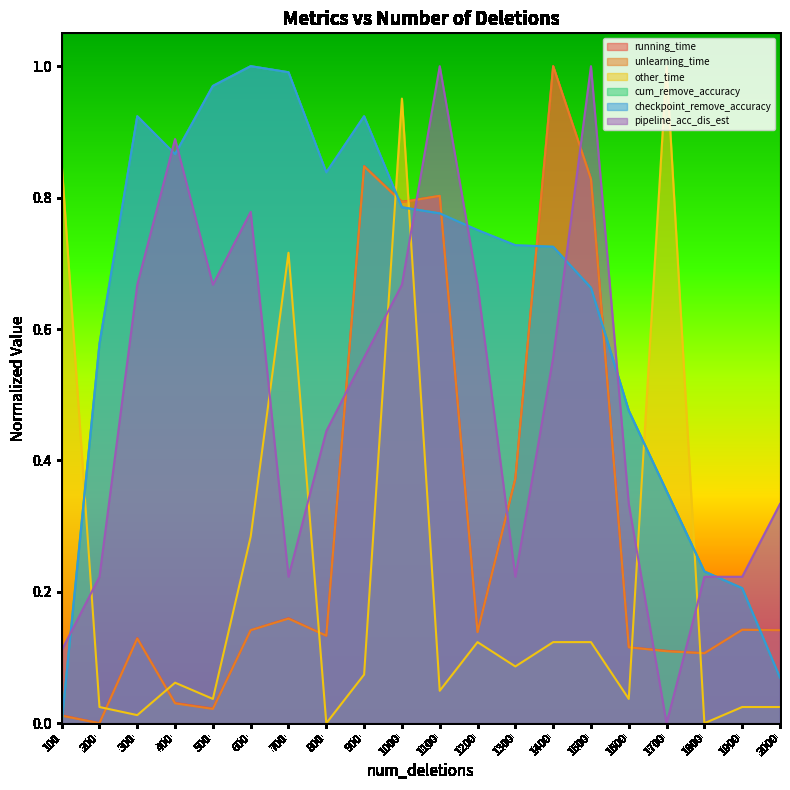

Where is the first local maximum for unlearning_time?

300